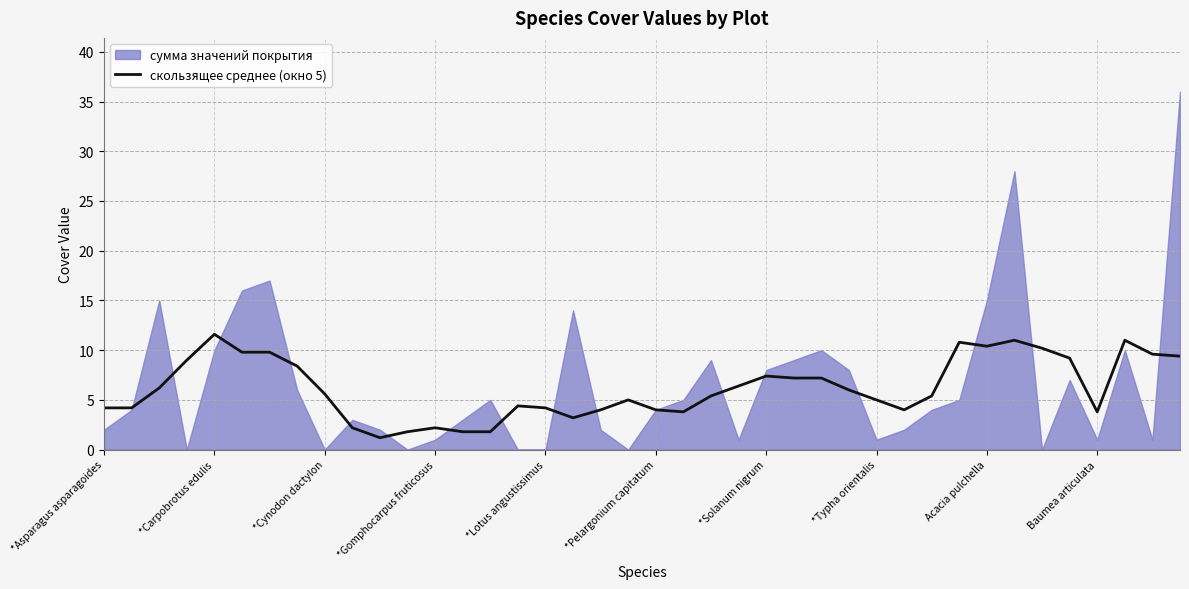

What is the lowest value of the скользящее среднее (окно 5) series?

1.2